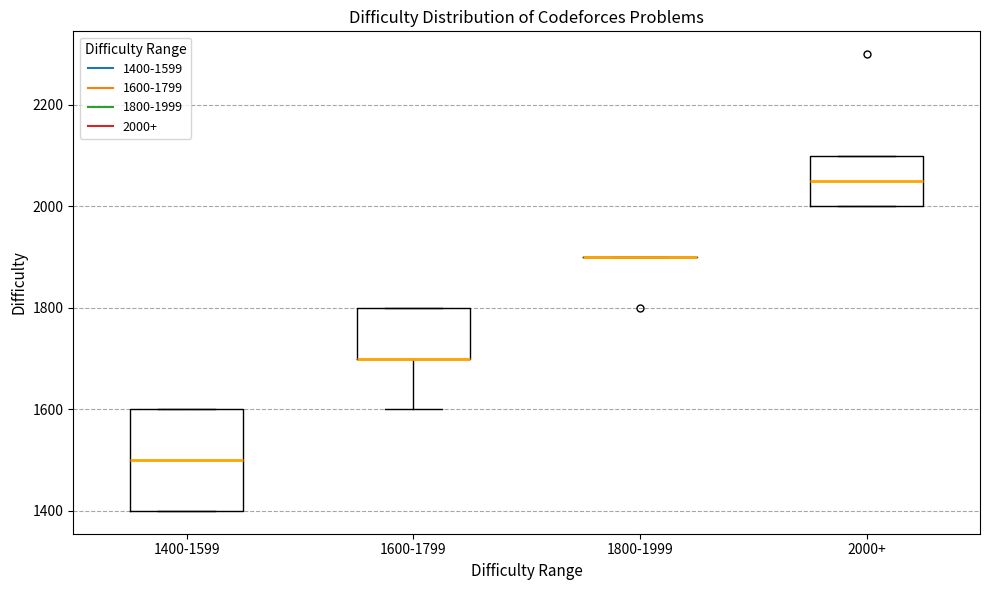

Reading left to right, read every box against the y-axis: the position of its median line, the range the box covers, and the ends of its whiskers. The values are not printed on the chart, so give them approximately, as read against the axis.

1400-1599: median 1500, box 1400 to 1600, whiskers 1400 to 1600
1600-1799: median 1700 (drawn on the box's lower edge), box 1700 to 1800, whiskers 1600 to 1800
1800-1999: box collapsed to a line at 1900, whiskers 1900 to 1900
2000+: median 2060, box 2000 to 2100, whiskers 2000 to 2100